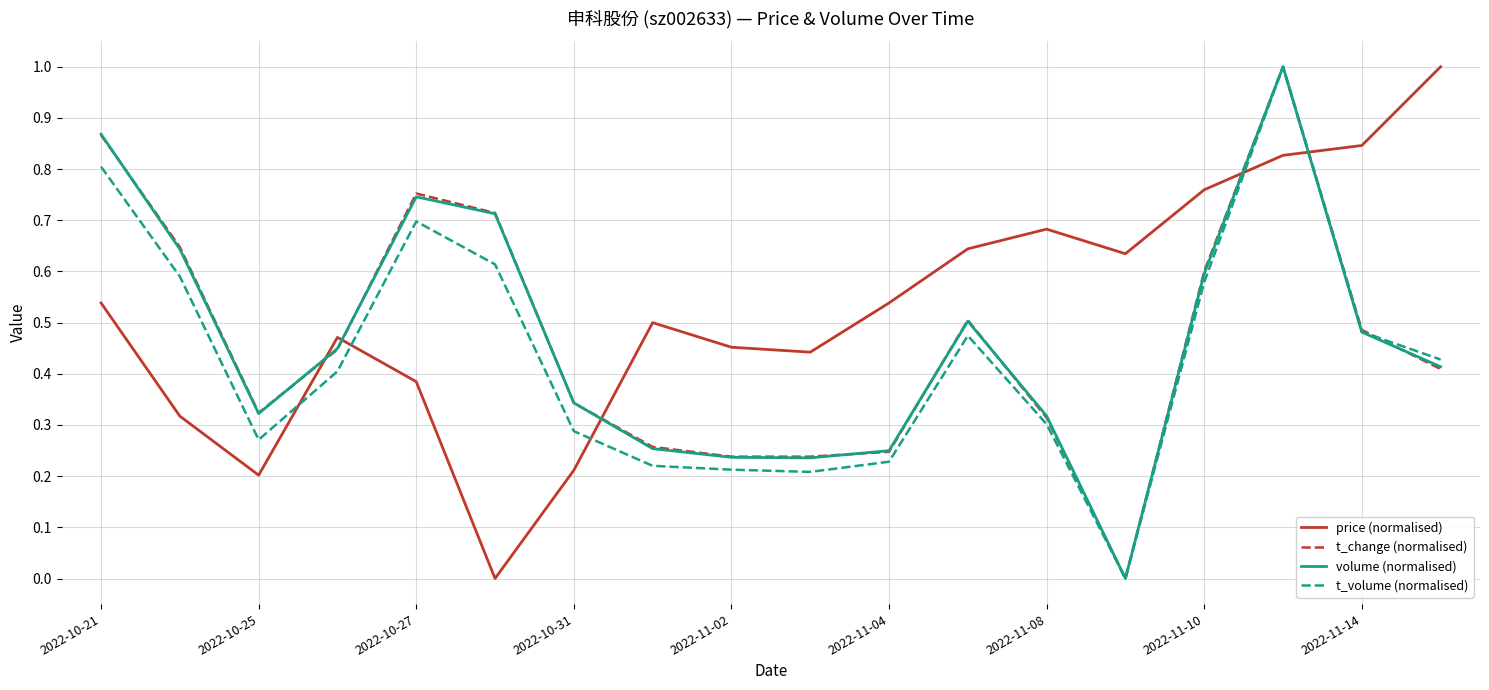

What is the greatest value displayed?

1.0